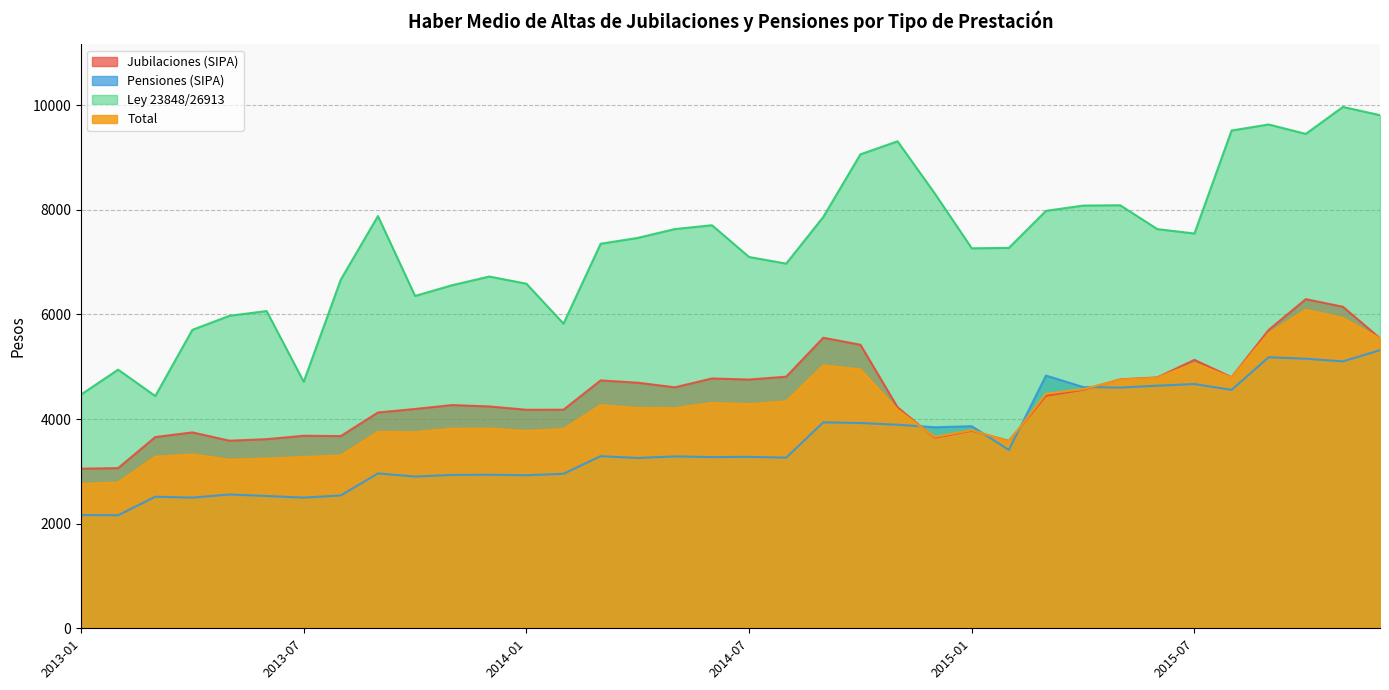

What is the value of the Jubilaciones (SIPA) point at the 30th from the left?

4796.6